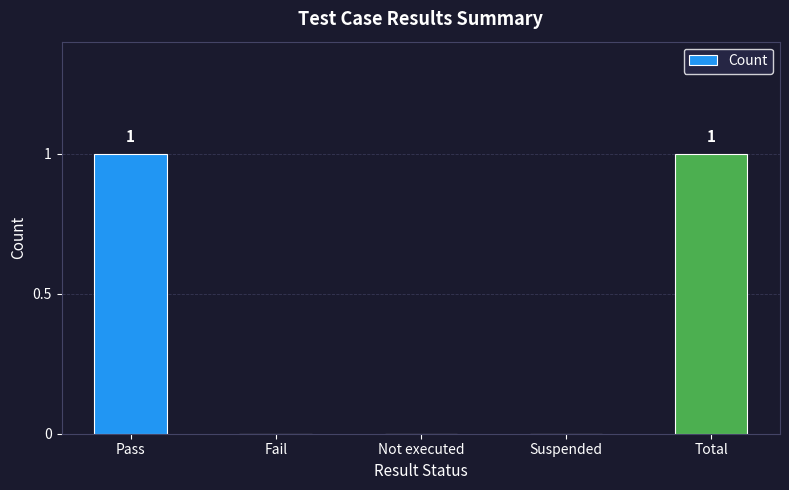

Between Pass and Suspended, which is larger?

Pass